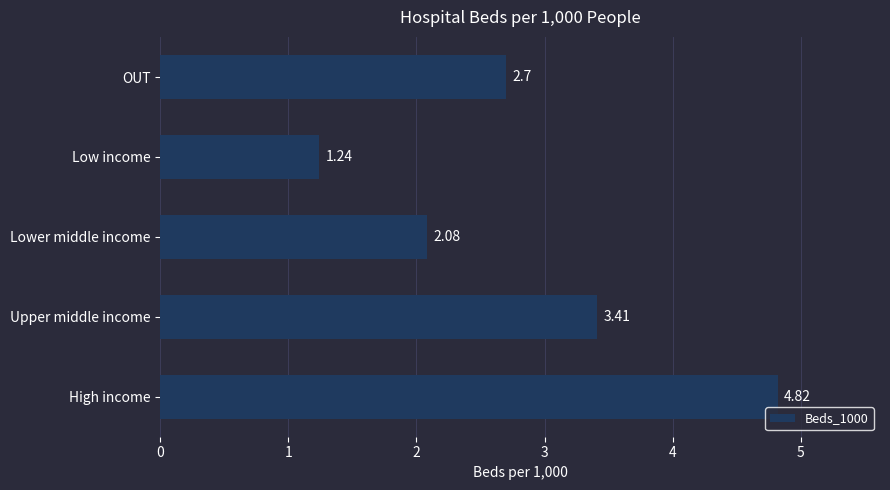

Rank the categories by value from lowest to highest.

Low income, Lower middle income, OUT, Upper middle income, High income